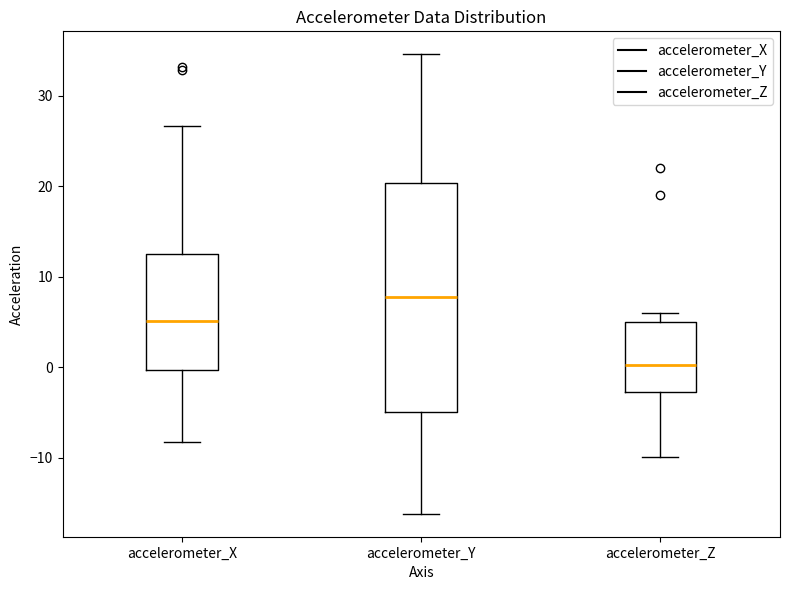

Which box's median line is the highest?

accelerometer_Y